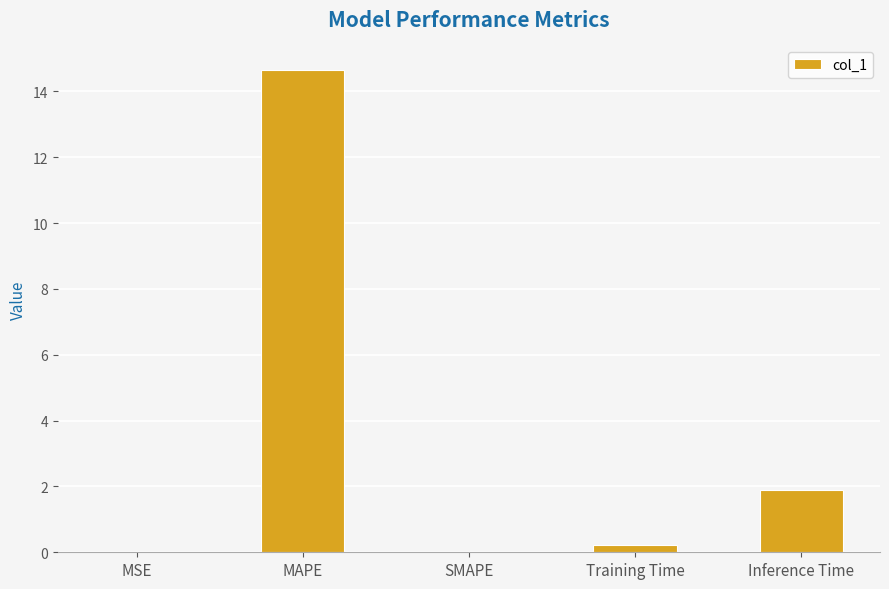

What is the greatest value displayed?

14.7